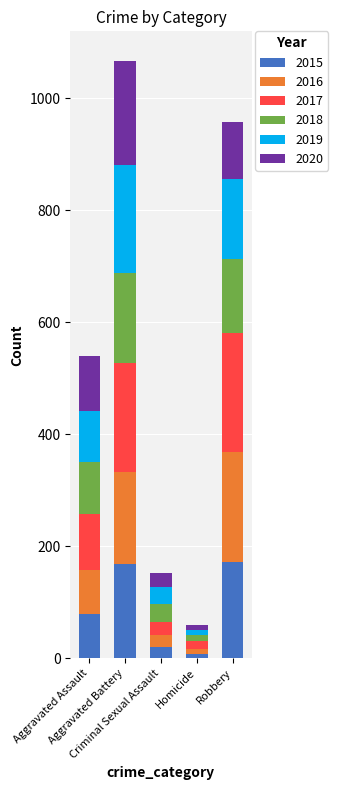

How many data points does each series have?

5